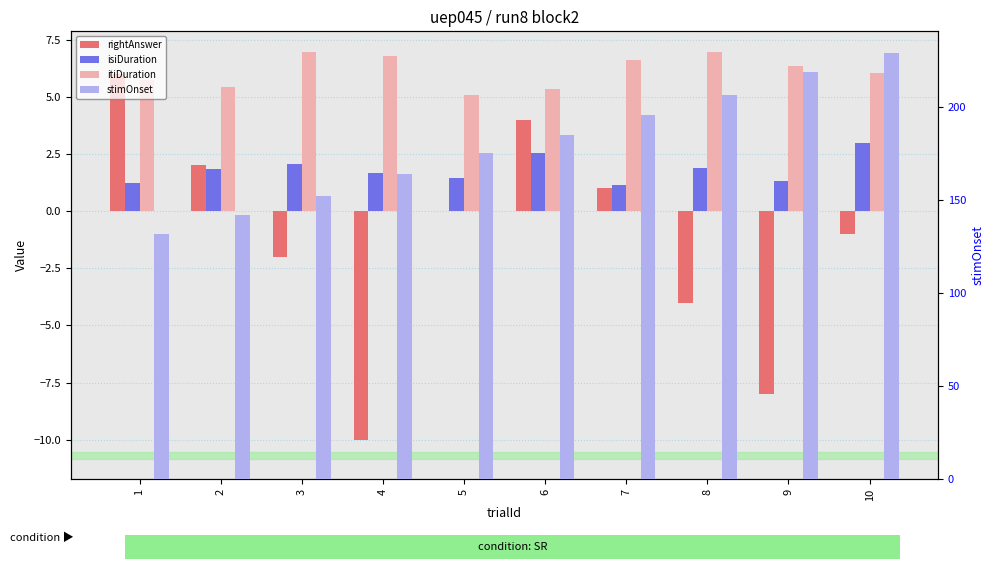

At how many categories does at least one series exceed 42?

10